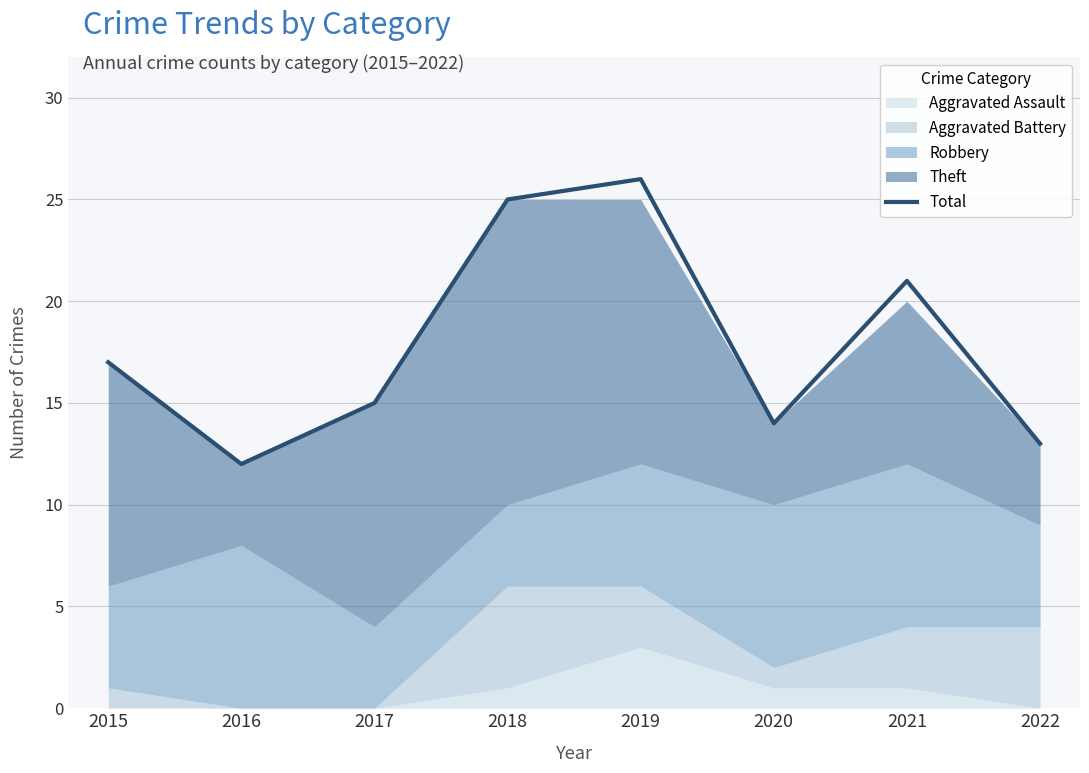

What is the sum of the values at 2015 and 2021?

38